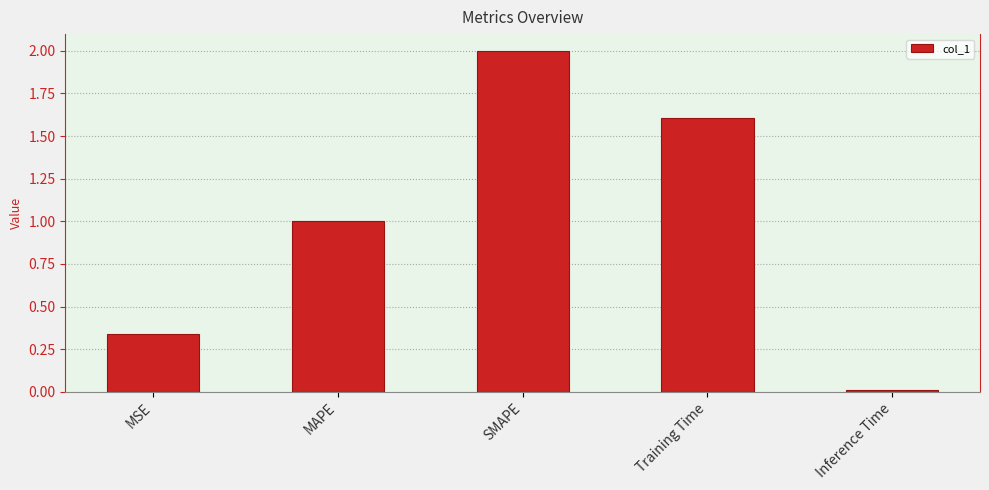

Are the bars horizontal?

No